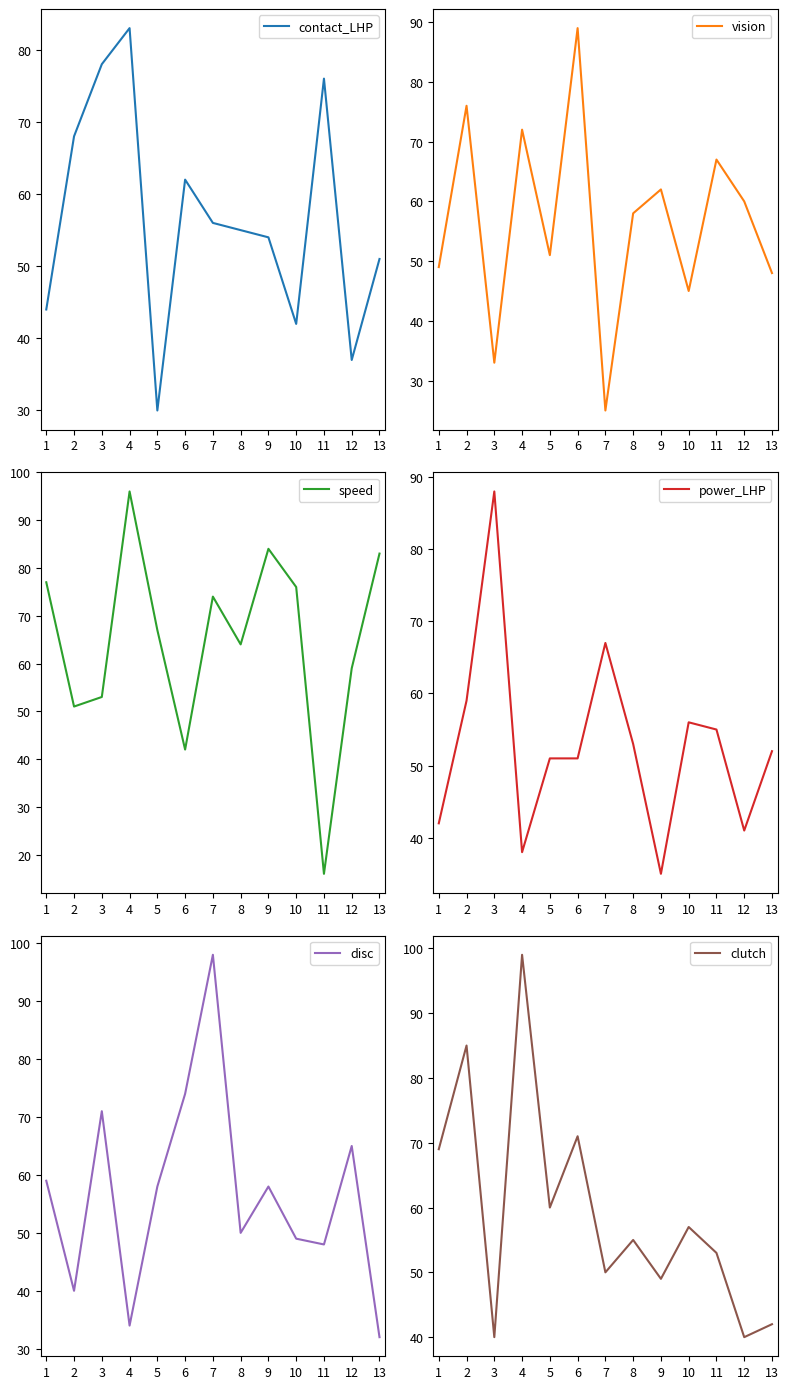

Reading right to left, list all the values displayed in this chart.

contact_LHP: 13=51	12=37	11=76	10=42	9=54	8=55	7=56	6=62	5=30	4=83	3=78	2=68	1=44
vision: 13=48	12=60	11=67	10=45	9=62	8=58	7=25	6=89	5=51	4=72	3=33	2=76	1=49
speed: 13=83	12=59	11=16	10=76	9=84	8=64	7=74	6=42	5=67	4=96	3=53	2=51	1=77
power_LHP: 13=52	12=41	11=55	10=56	9=35	8=53	7=67	6=51	5=51	4=38	3=88	2=59	1=42
disc: 13=32	12=65	11=48	10=49	9=58	8=50	7=98	6=74	5=58	4=34	3=71	2=40	1=59
clutch: 13=42	12=40	11=53	10=57	9=49	8=55	7=50	6=71	5=60	4=99	3=40	2=85	1=69